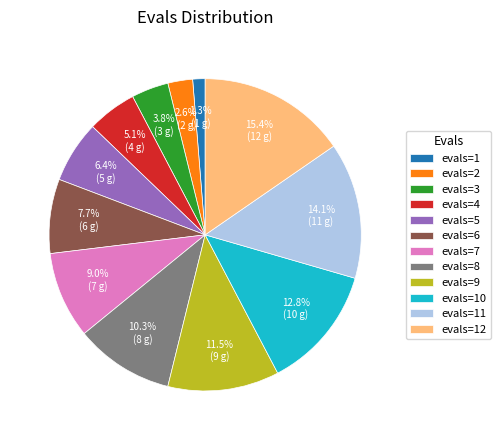

How many slices are in this pie chart?

12